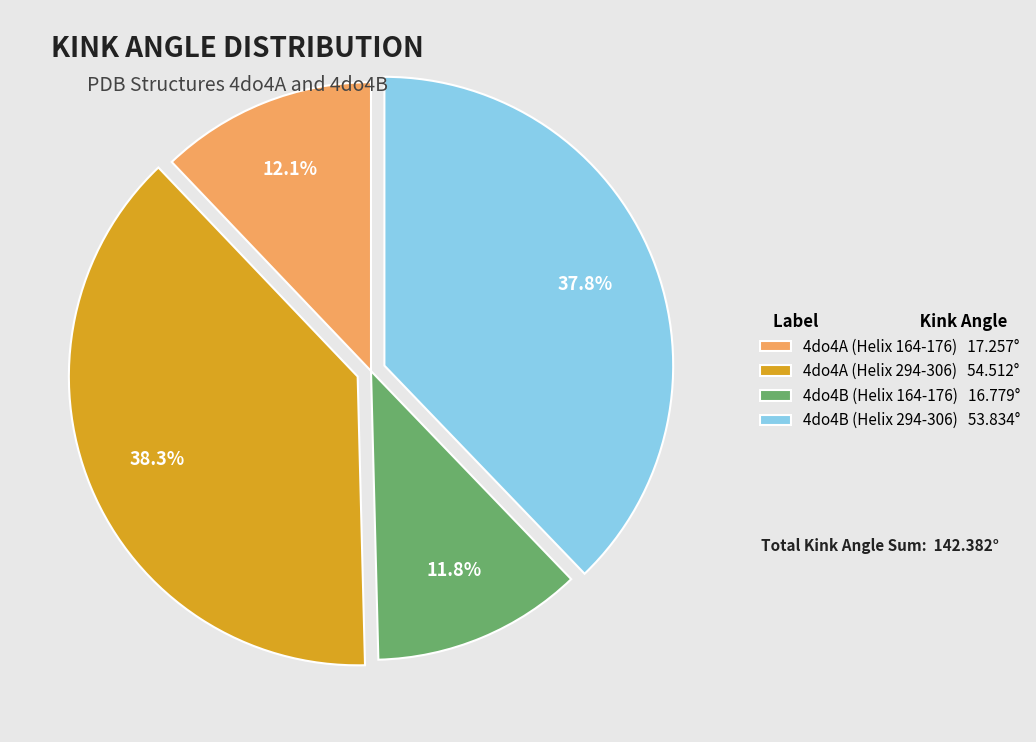

Is 4do4B (Helix 294-306) 53.834° the majority of the pie?

No